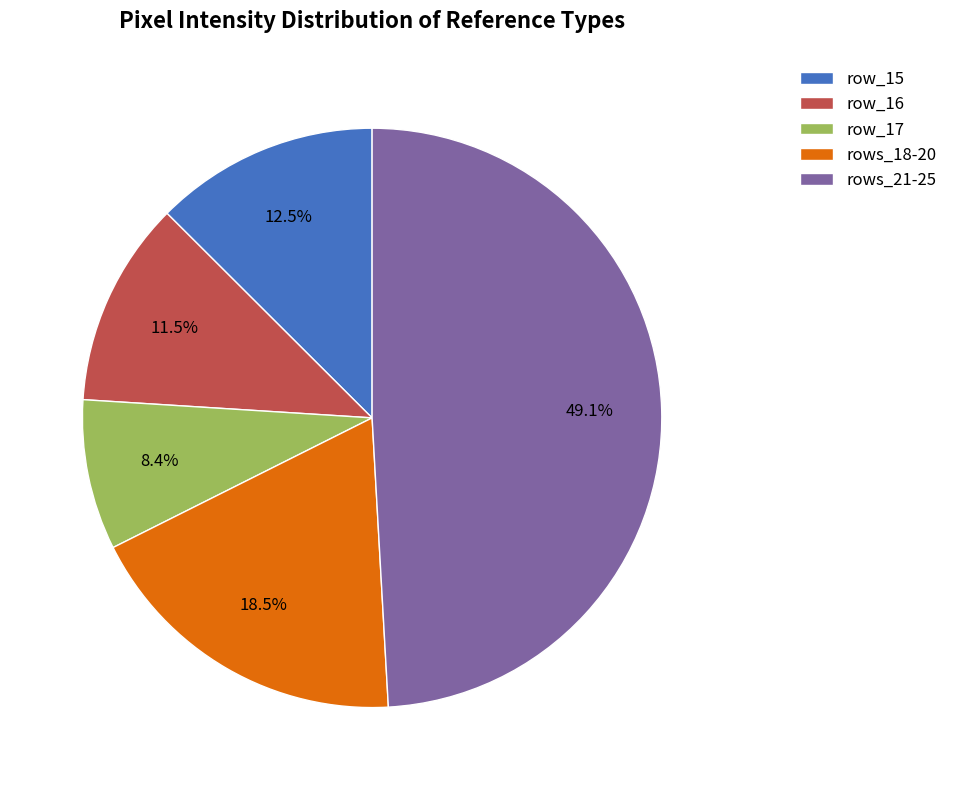

Rank the categories by value from highest to lowest.

rows_21-25, rows_18-20, row_15, row_16, row_17